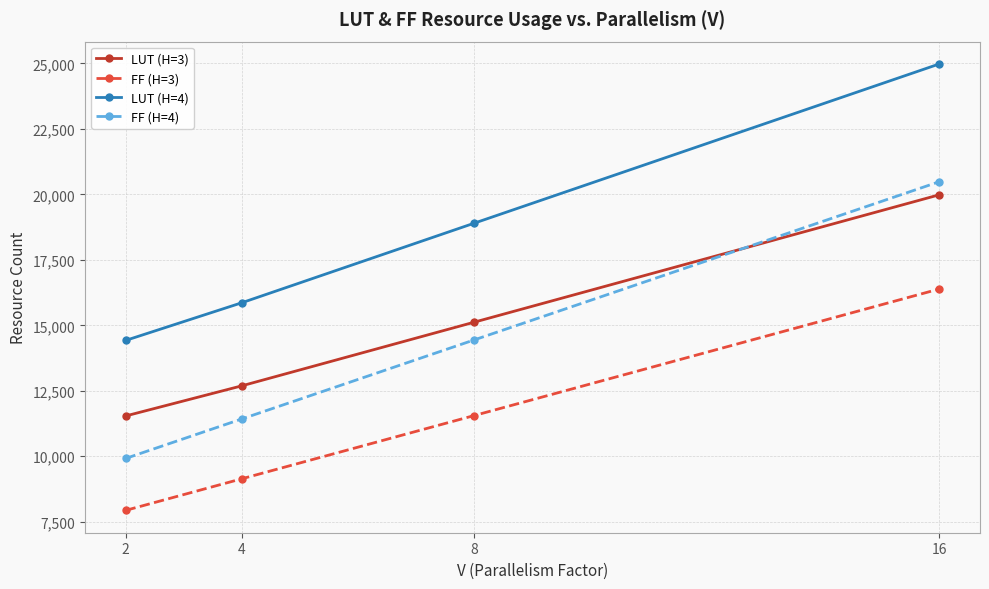

What is the sum of the LUT (H=3) values at 8 and 4?

27812